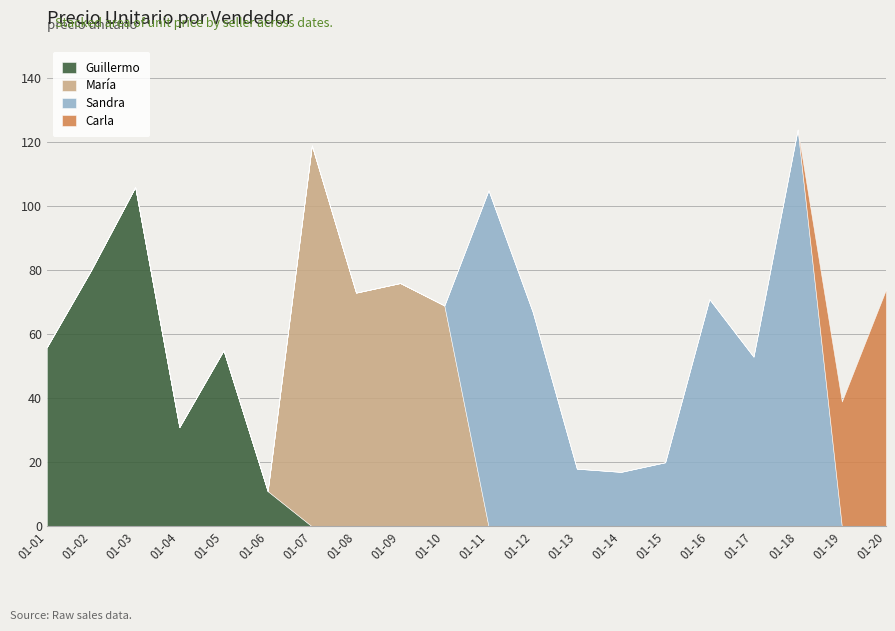

True or false: María and Carla intersect in this chart.

False